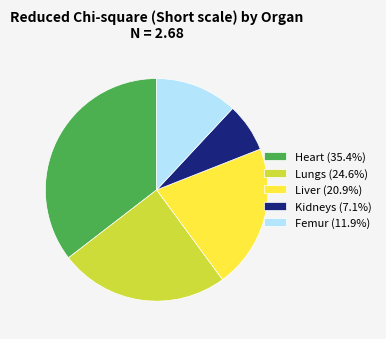

Is there a majority slice in this chart?

No